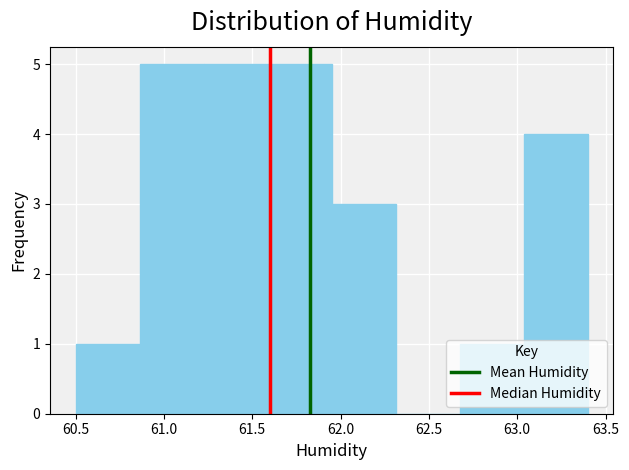

Reading left to right, transcribe this chart: for each bar, give the range it covers on the x-axis and its height. Neither the bar edges nor the heights are printed on the chart, so give them approximately, as read against the axes.

60.50 to 60.85: 1
60.85 to 61.25: 5
61.25 to 61.60: 5
61.60 to 61.95: 5
61.95 to 62.30: 3
62.30 to 62.70: 0
62.70 to 63.05: 1
63.05 to 63.40: 4